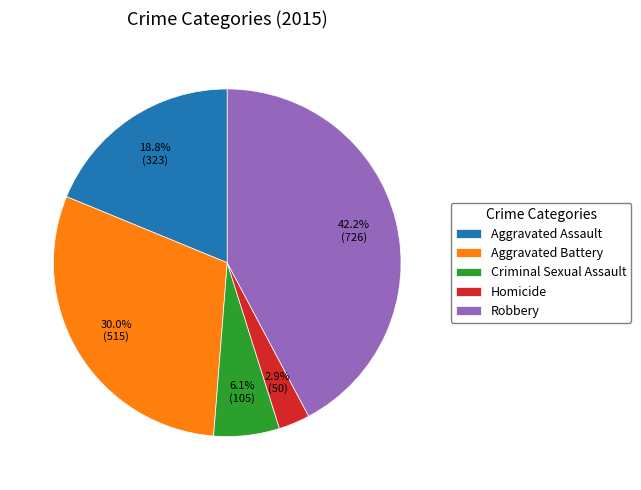

Which has a higher value, Robbery or Aggravated Assault?

Robbery